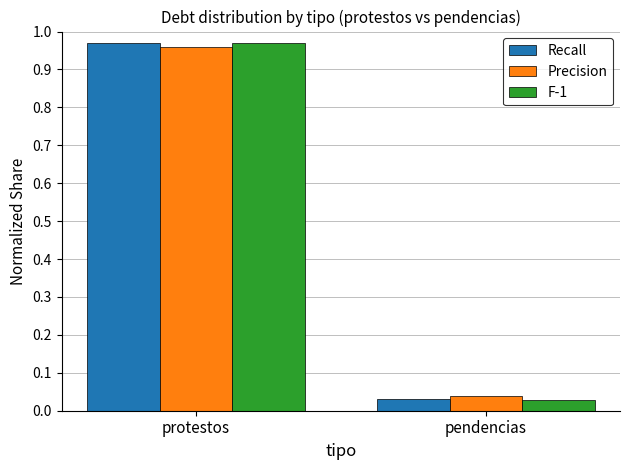

What is the difference between the maximum and minimum values in the Precision series?

0.9